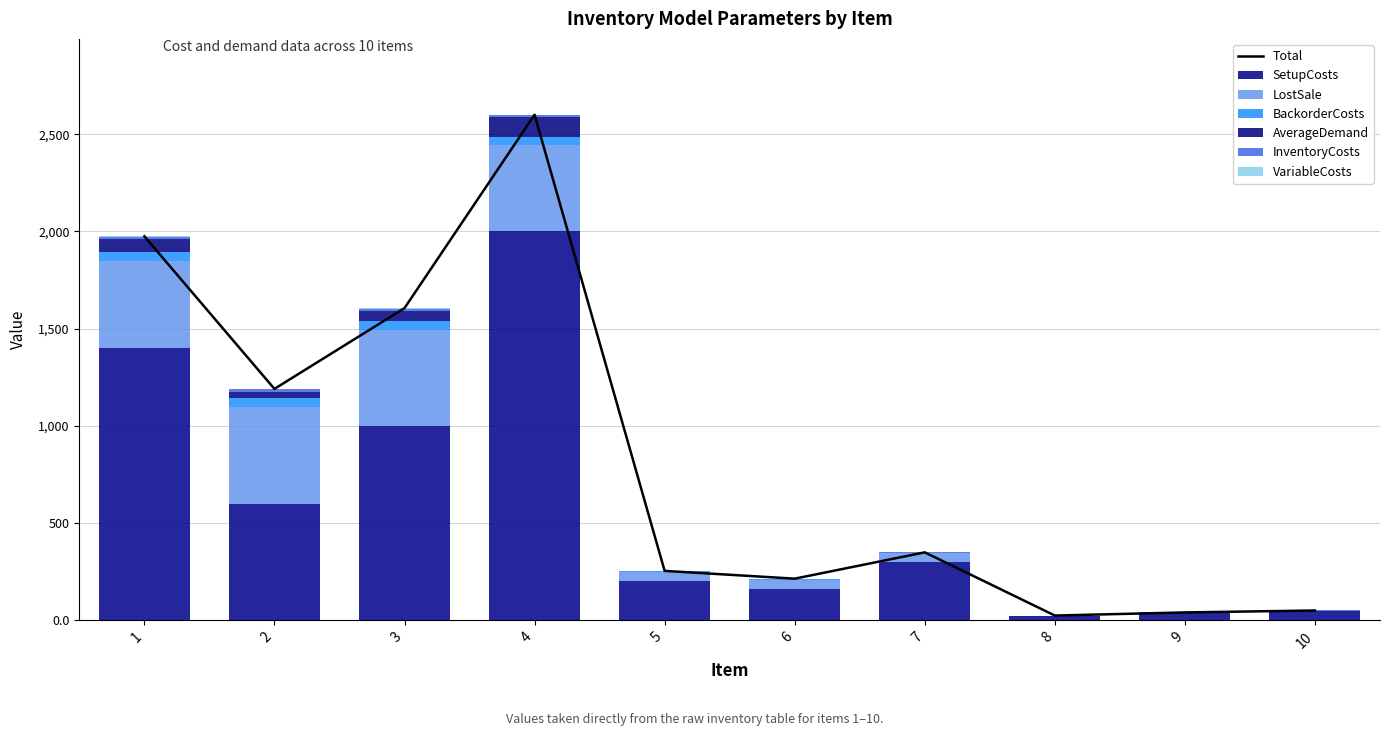

How many bars are there in each group?

6